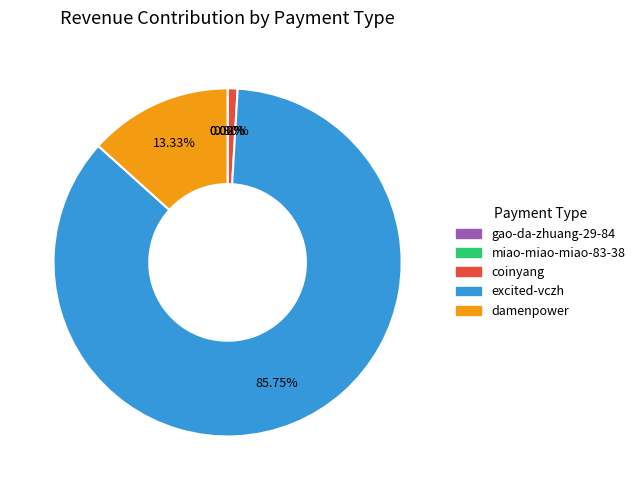

Is there a majority slice in this chart?

Yes